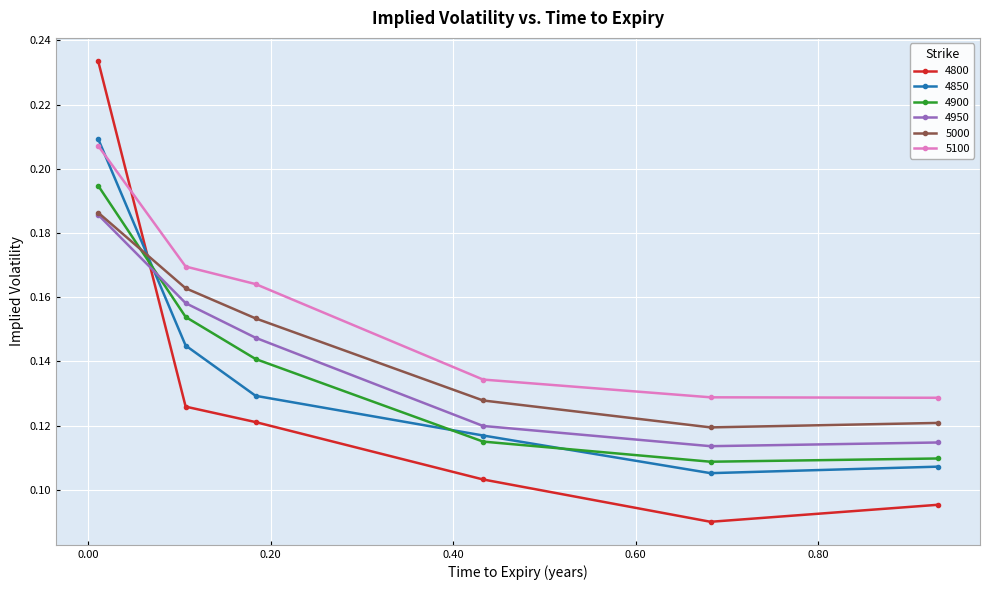

How many intersections are there between 5000 and 4800?

1